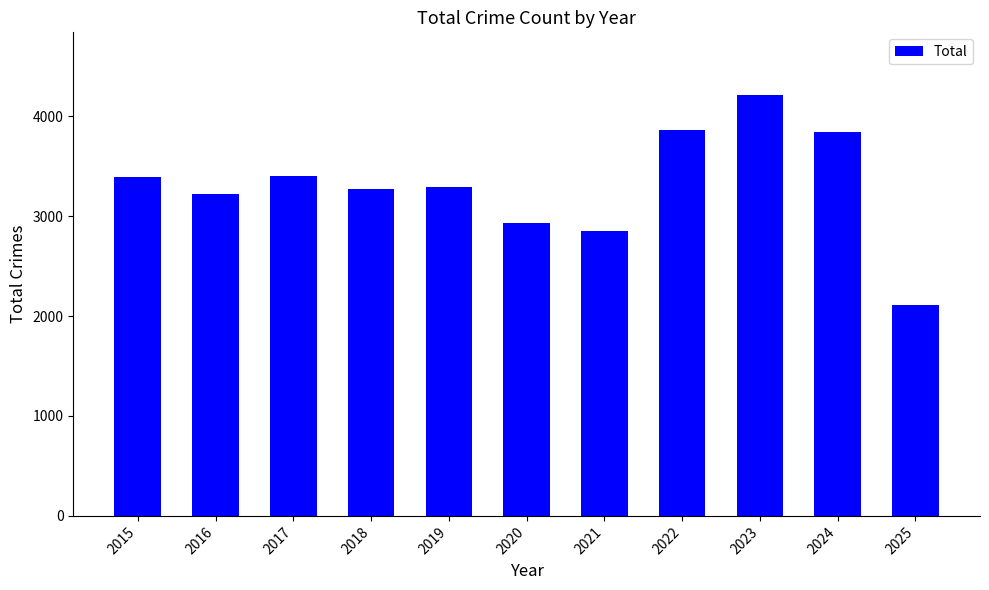

What is the sum of the values at 2025 and 2019?

5403